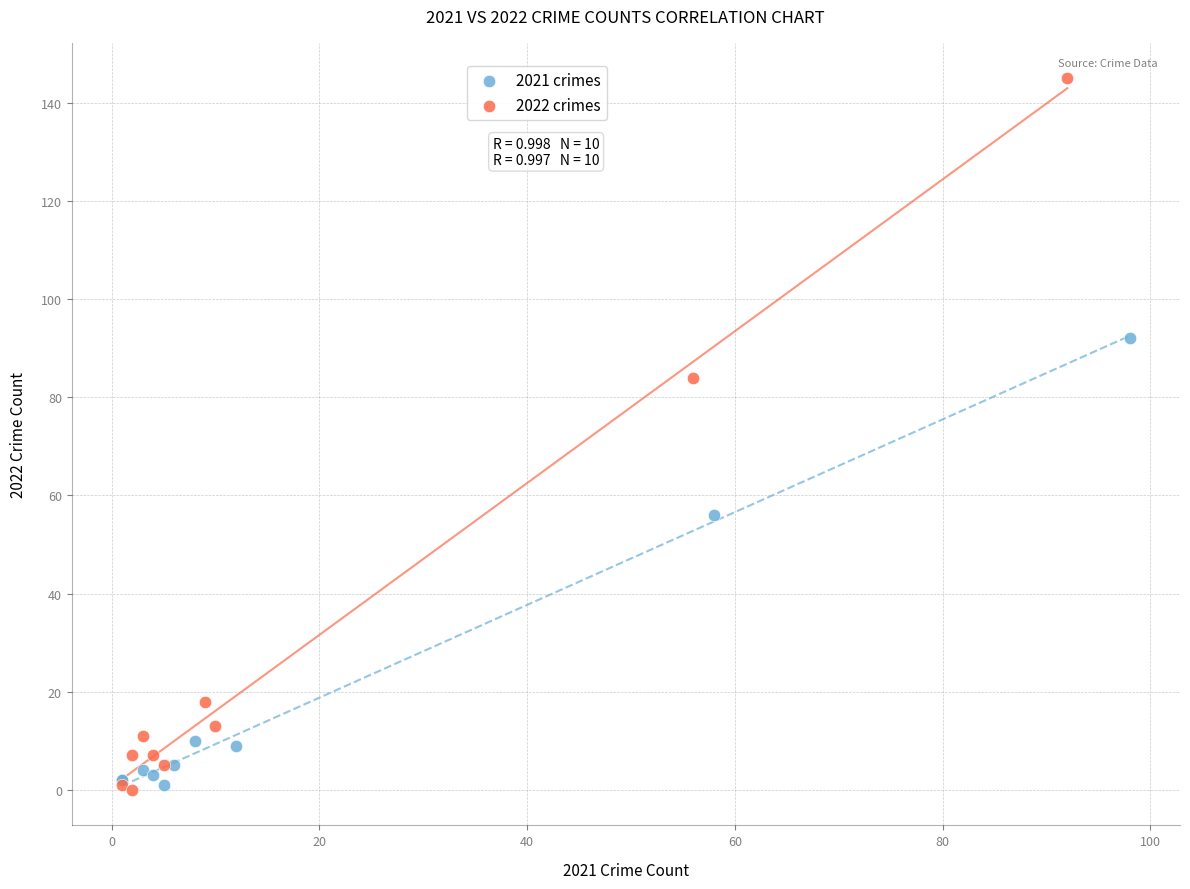

Which series contains the highest Y value?

2022 crimes